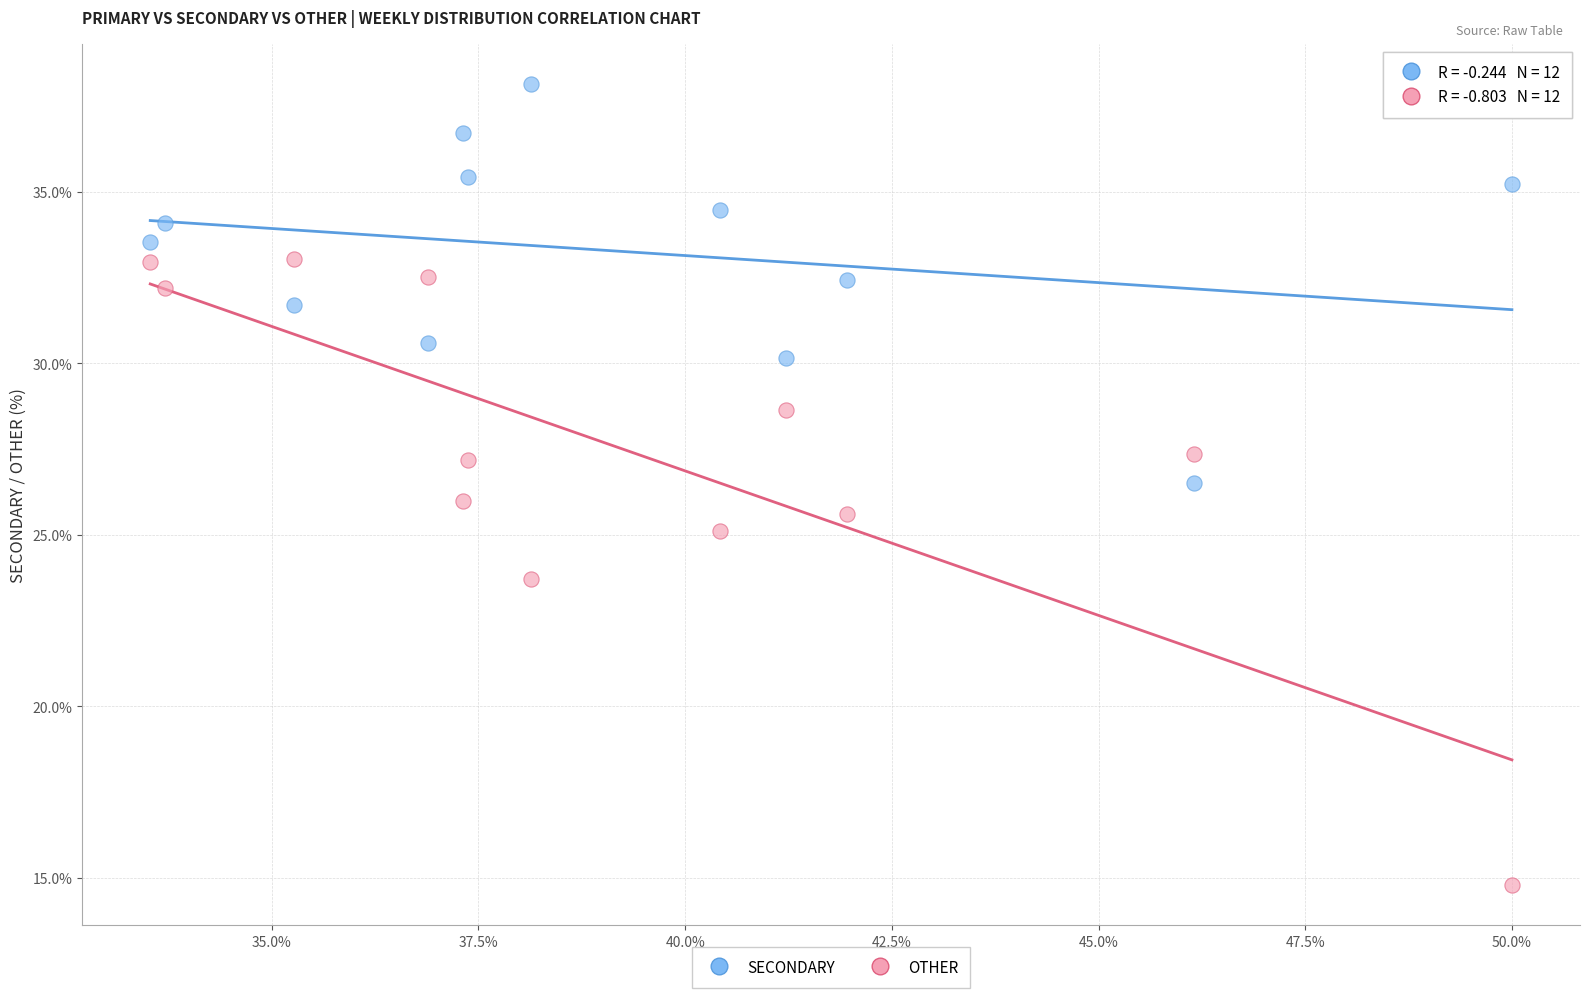

Across all data points, what is the range of Y values (max minus min)?

23.4